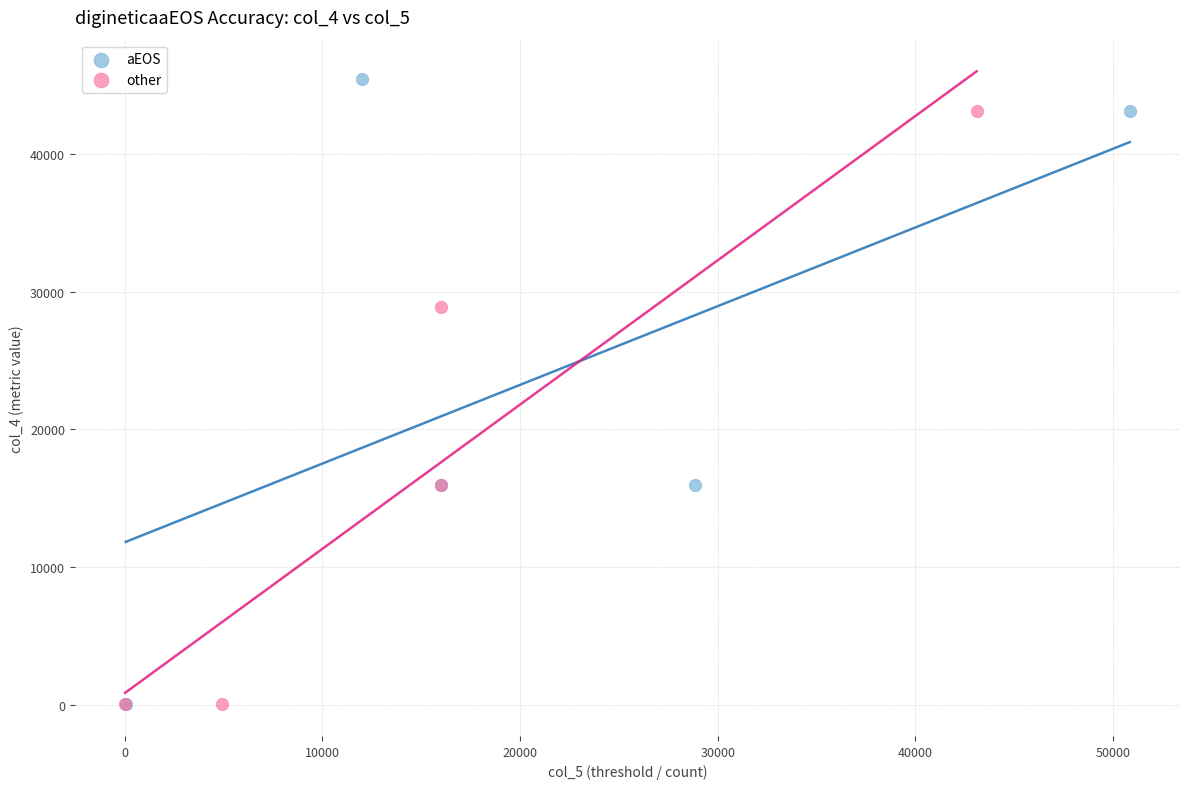

Which series reaches the maximum Y coordinate?

aEOS